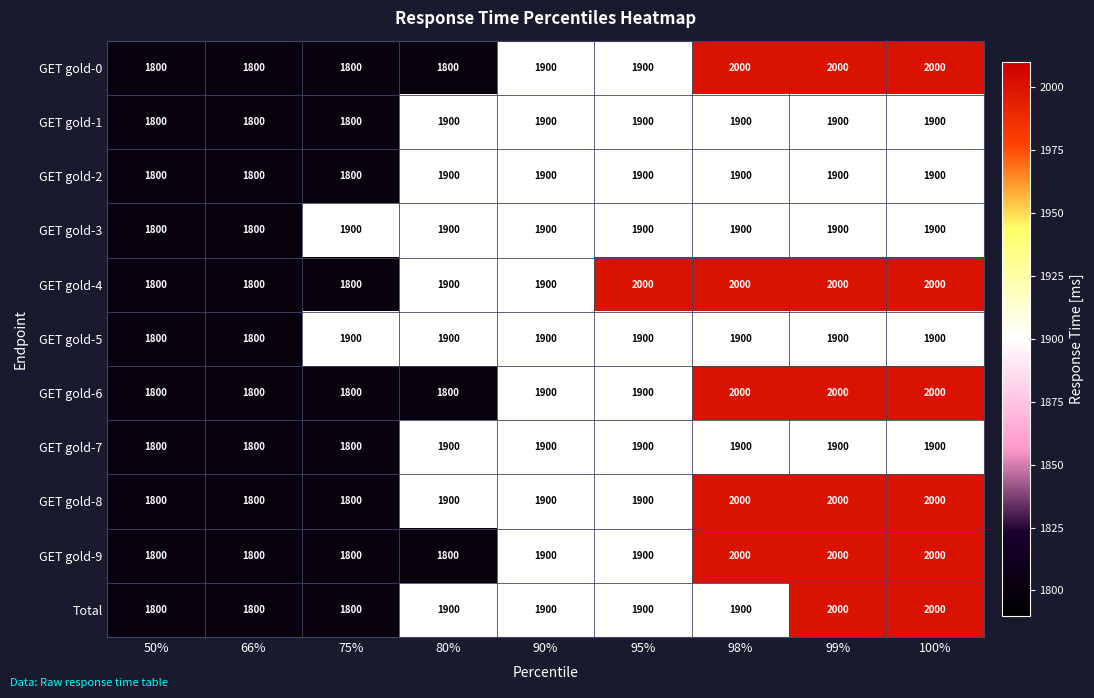

What is the smallest value displayed?

1800